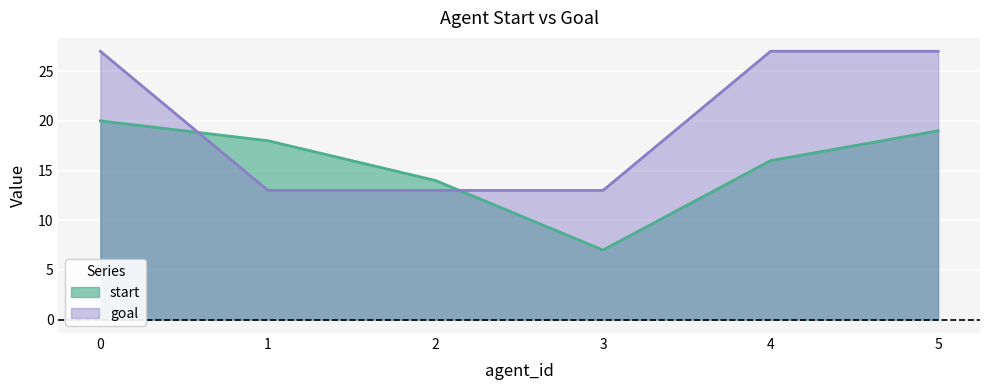

At which category does the chart reach its minimum across all series?

3